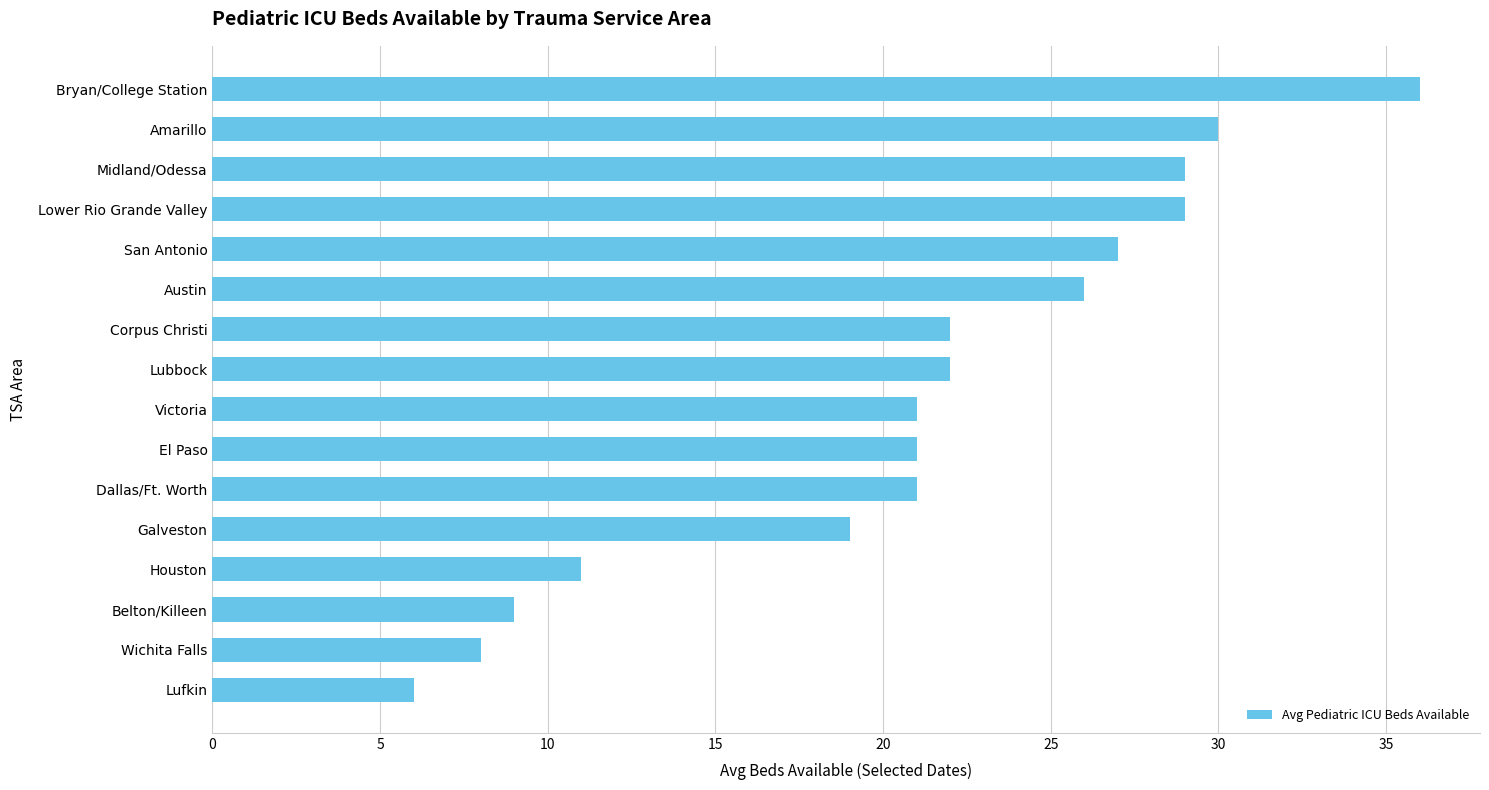

The chart shows a value of 22 at Corpus Christi. True or false?

True